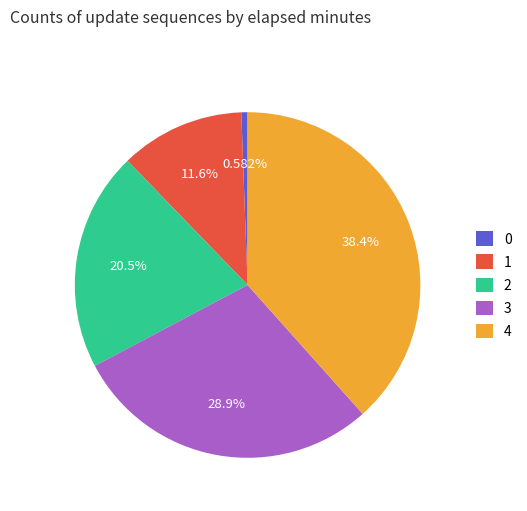

How many slices are in this pie chart?

5